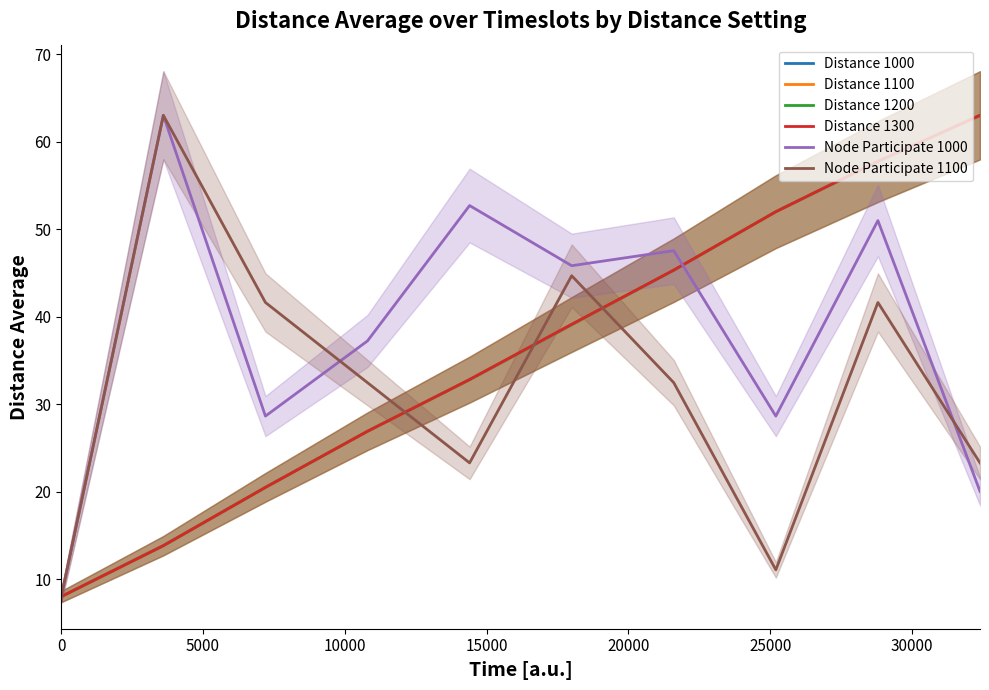

What is the maximum value shown in the chart?

63.0